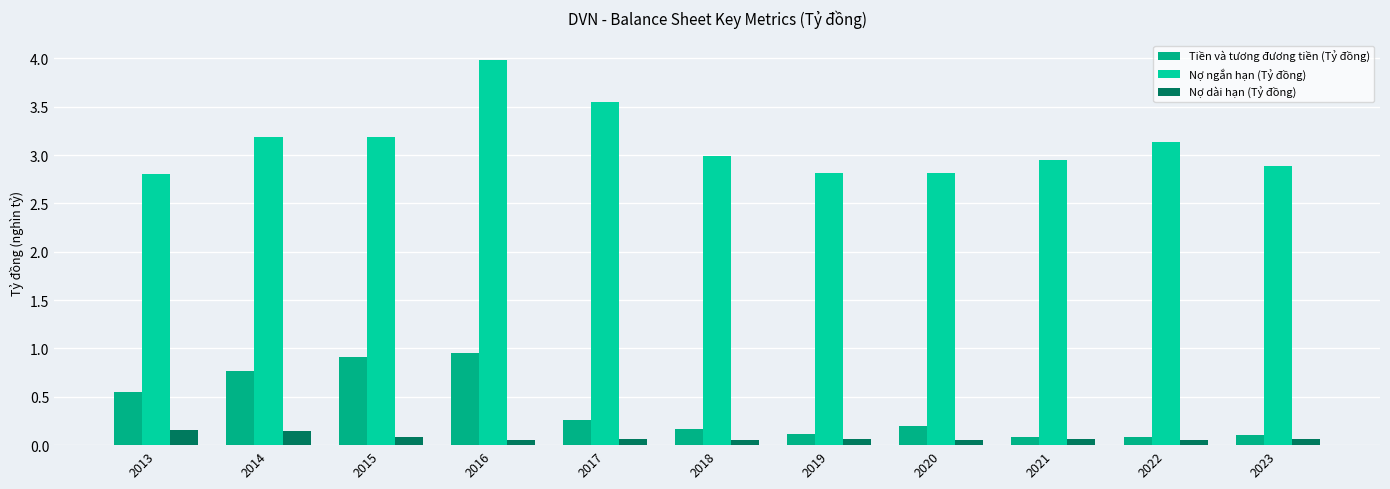

Which series changed the most between 2017 and 2023?

Nợ ngắn hạn (Tỷ đồng)